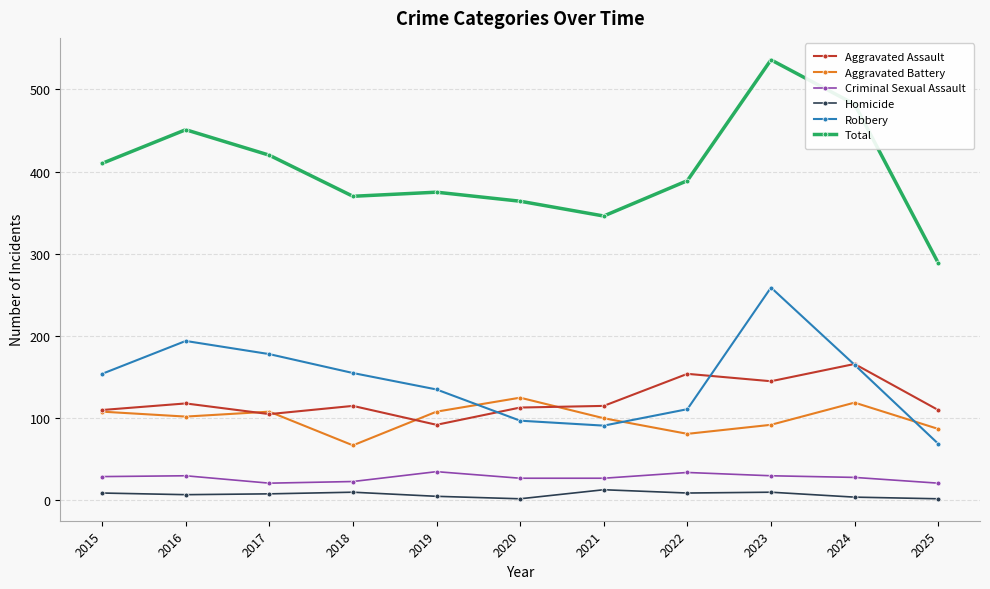

Which category has the lowest value in the Aggravated Battery series?

2018